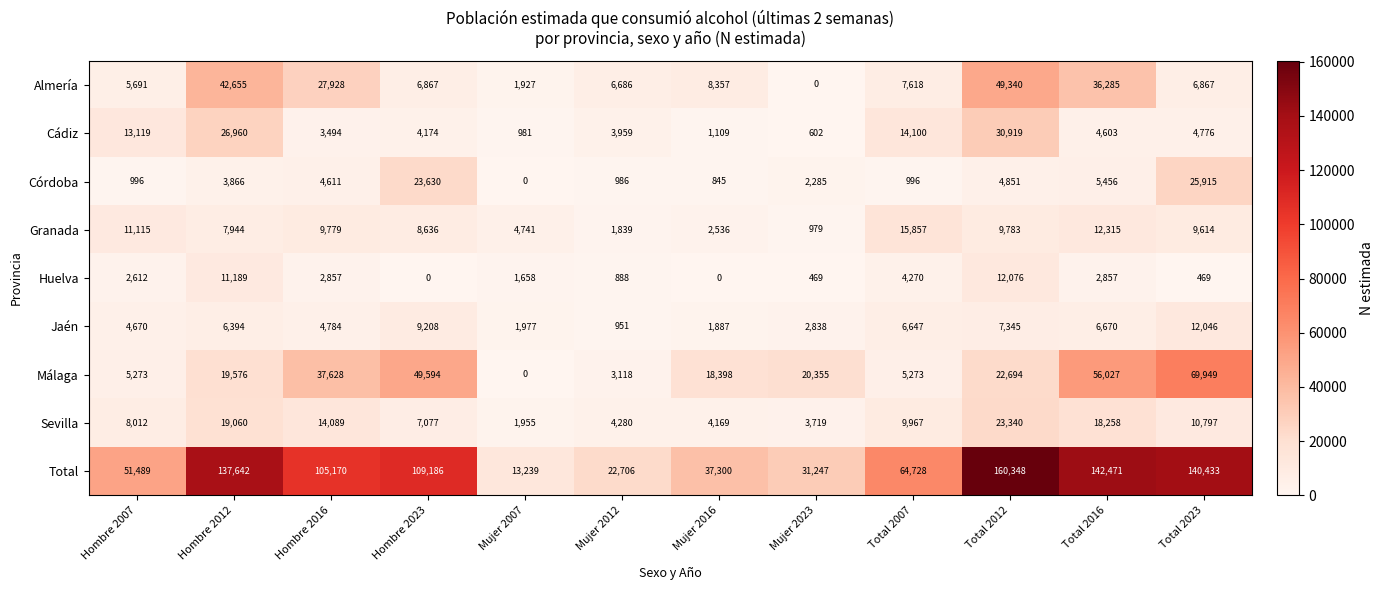

Rank the series by their maximum value, from lowest to highest.

Jaén, Huelva, Granada, Sevilla, Córdoba, Cádiz, Almería, Málaga, Total